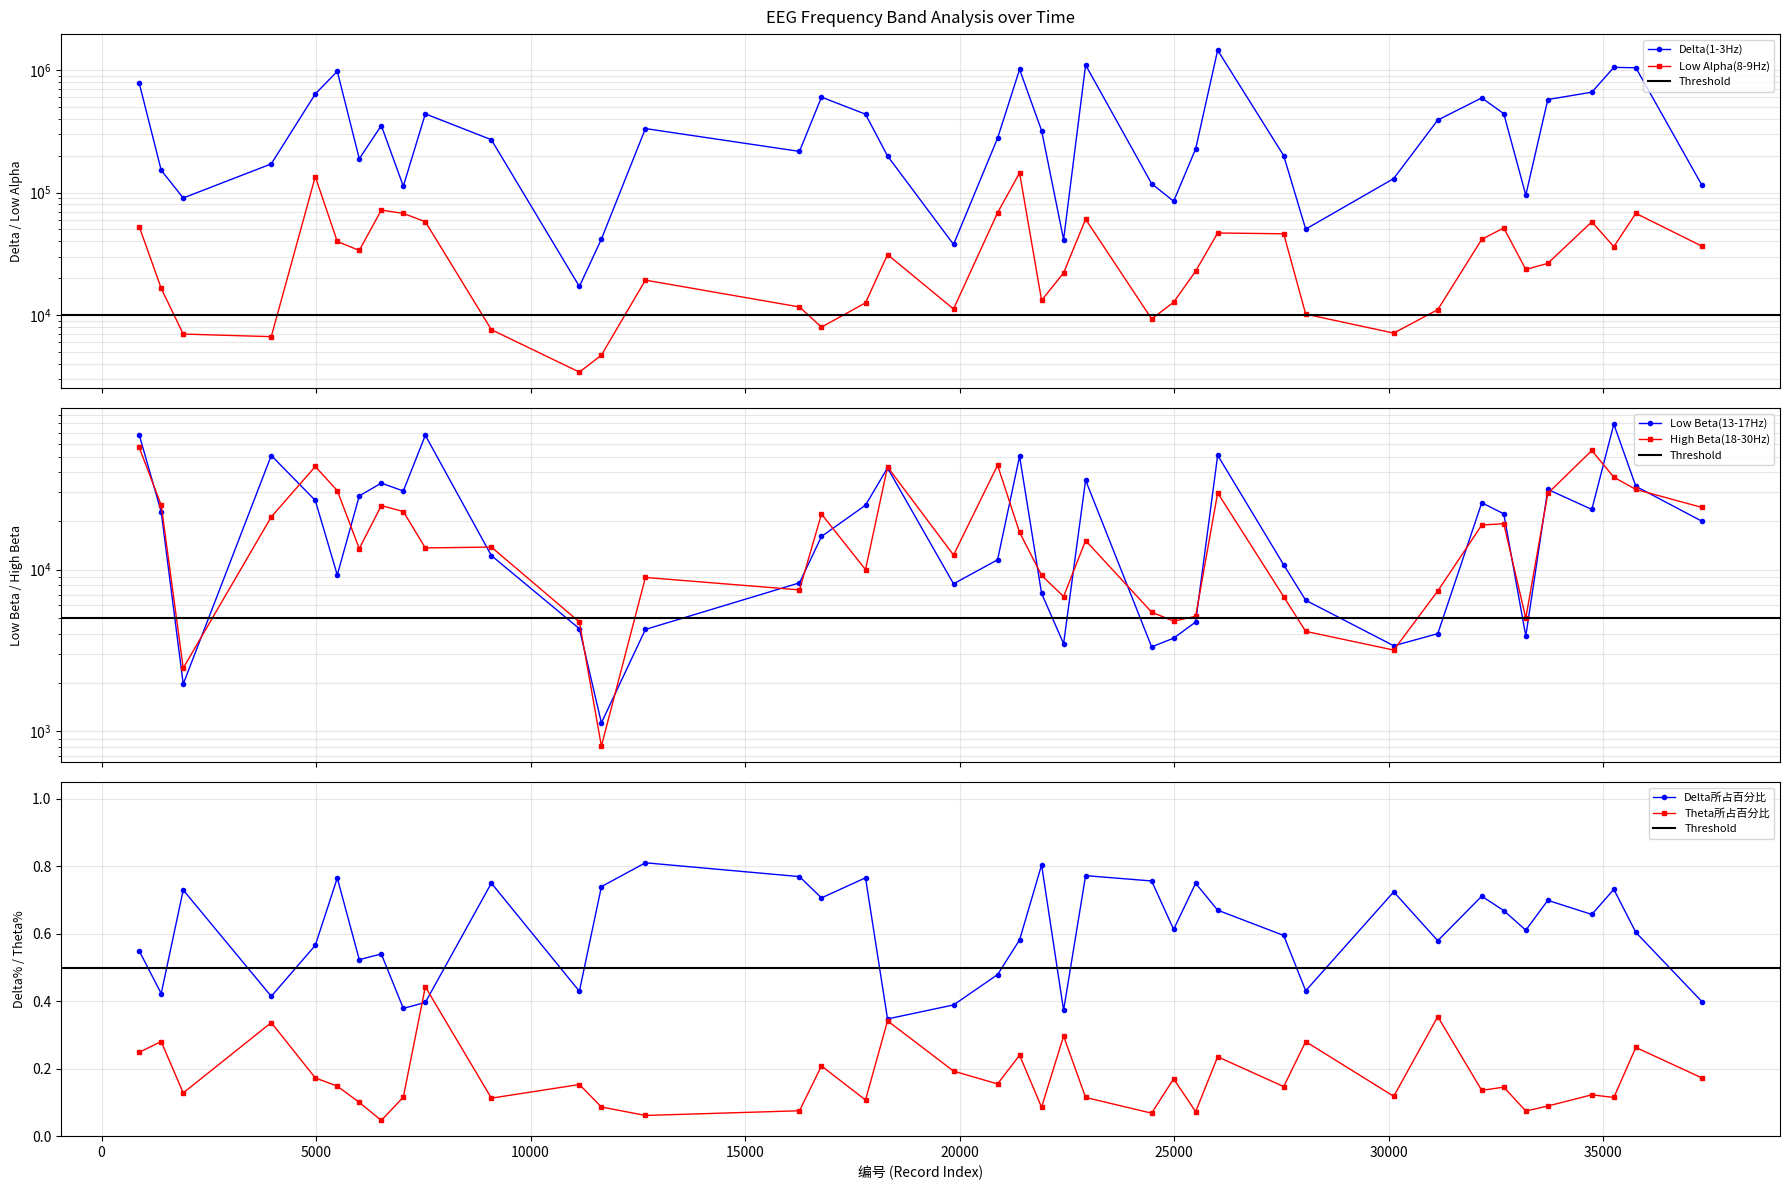

The value of Delta所占百分比 at 877 is 0.5. True or false?

True